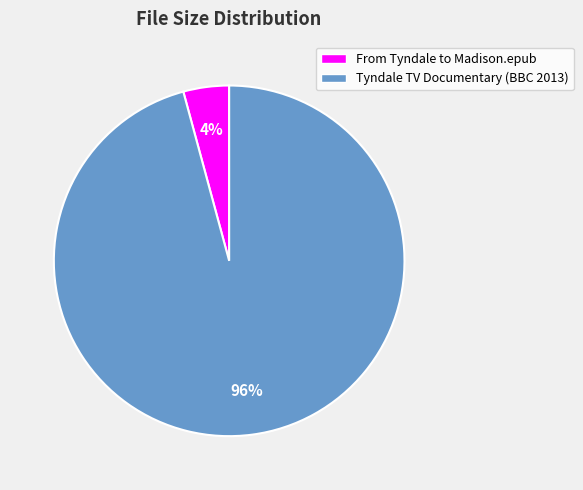

To the nearest percent, what is the average slice percentage?

50%